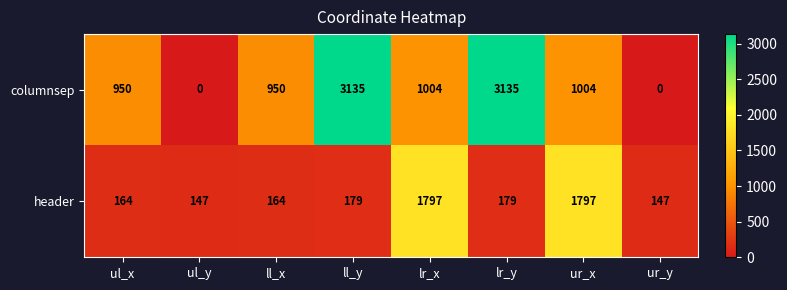

At ul_x, list the series in order from largest to smallest.

columnsep, header